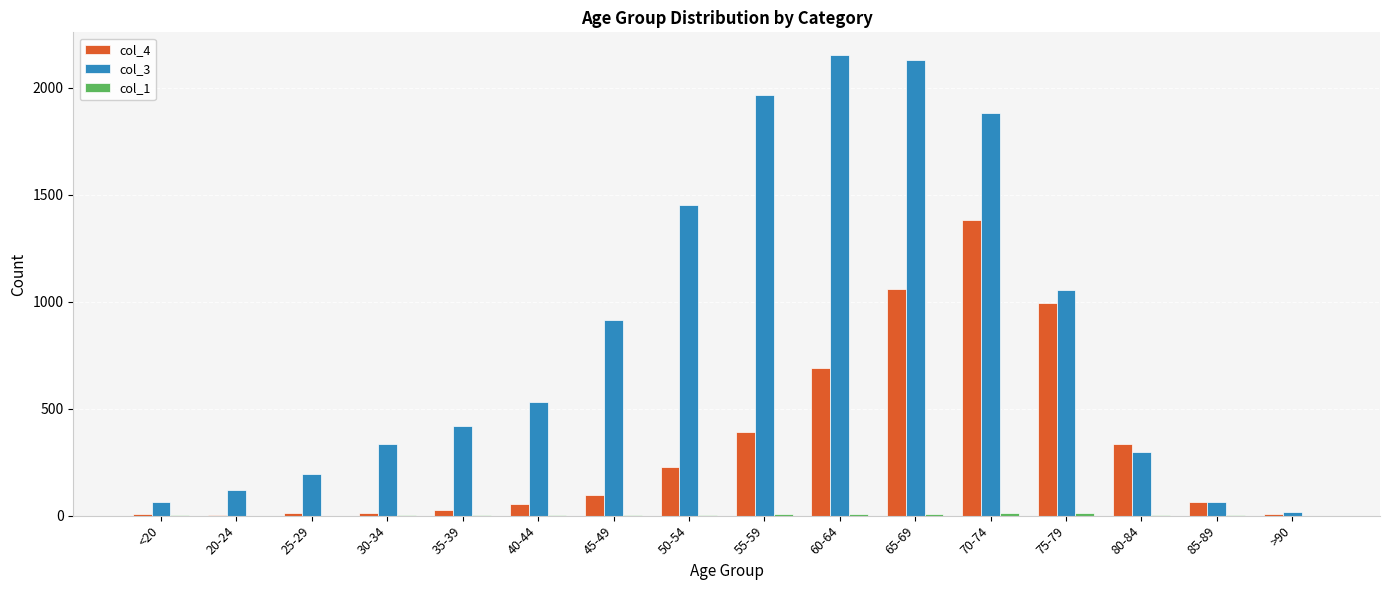

Which series has the largest total across all categories?

col_3